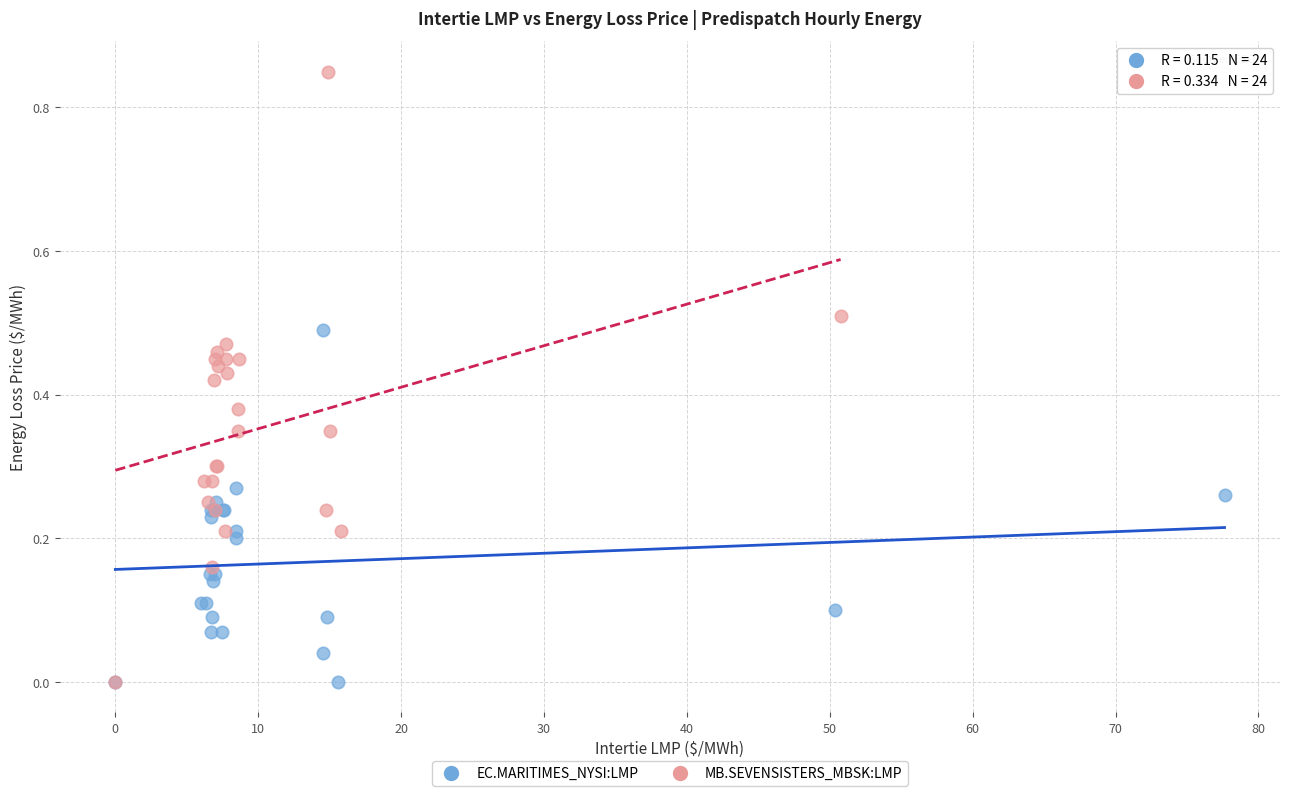

Which series contains the highest Y value?

MB.SEVENSISTERS_MBSK:LMP